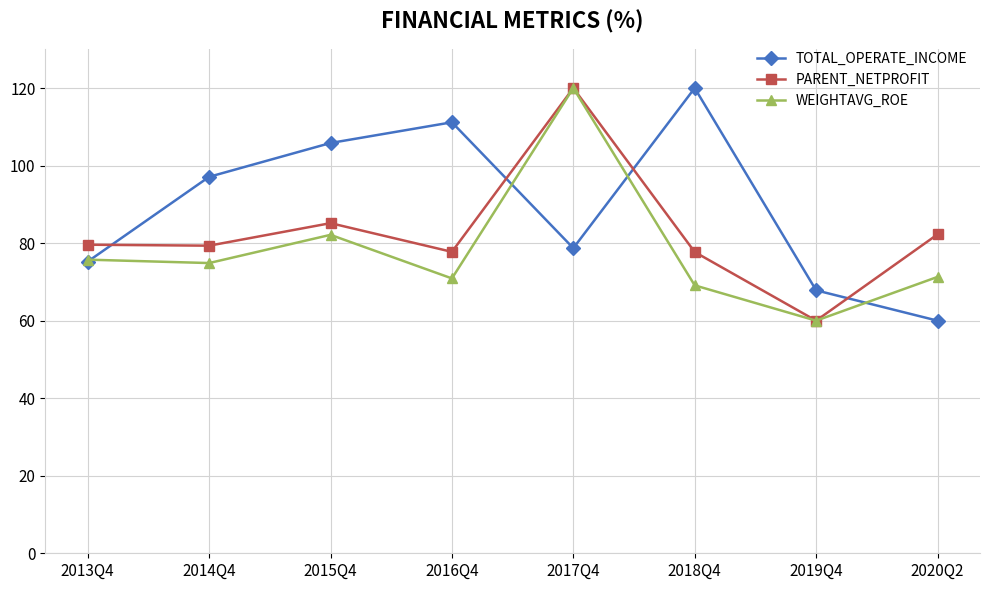

What is the difference between the maximum and second lowest values in the WEIGHTAVG_ROE series?

50.9